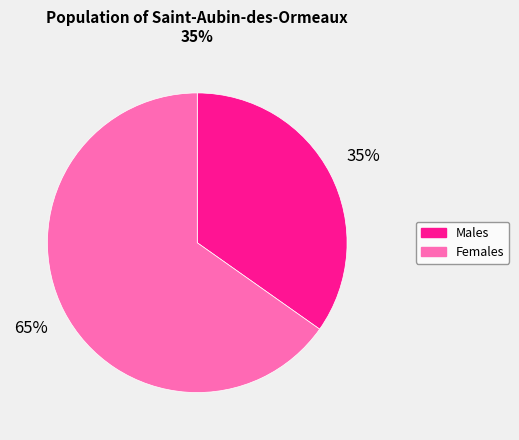

How many slices are in this pie chart?

2